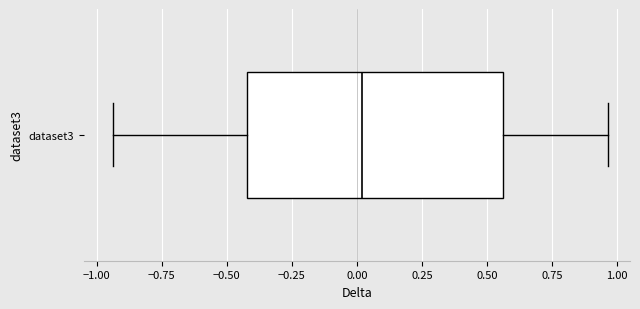

Transcribe this box plot: give where the median line is, the range the box spans, and where the two whiskers end, as read against the x-axis. The values are not printed on the chart, so give them approximately, as read against the axis.

median 0.00, box -0.40 to 0.55, whiskers -0.95 to 0.95